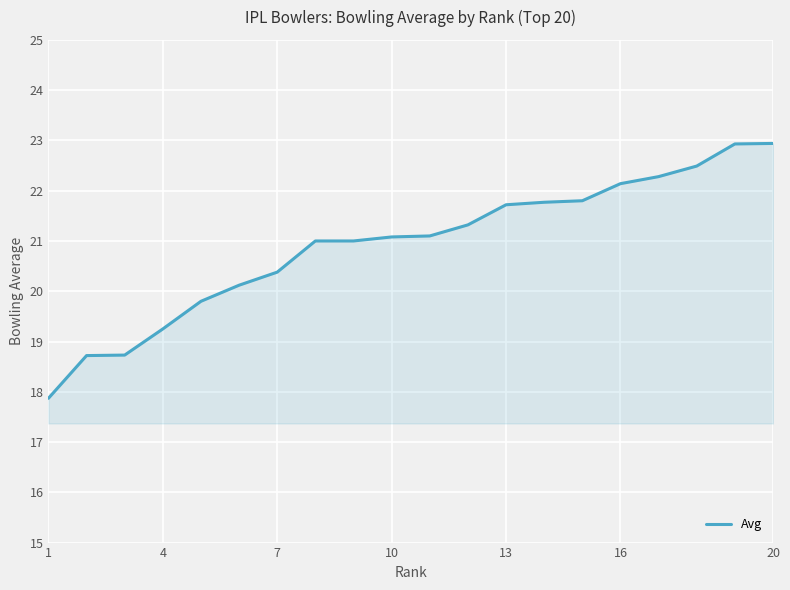

What is the difference between the maximum and minimum values?

5.1